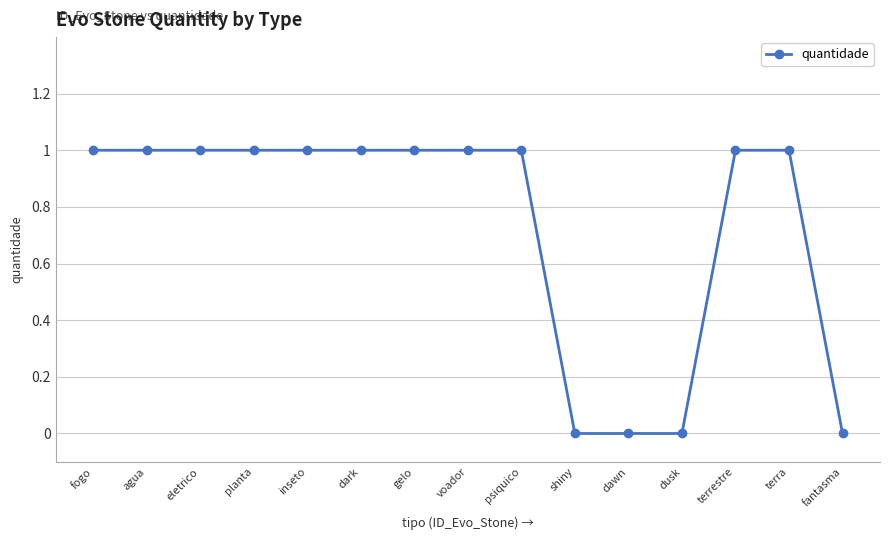

How many categories are shown in the chart?

15